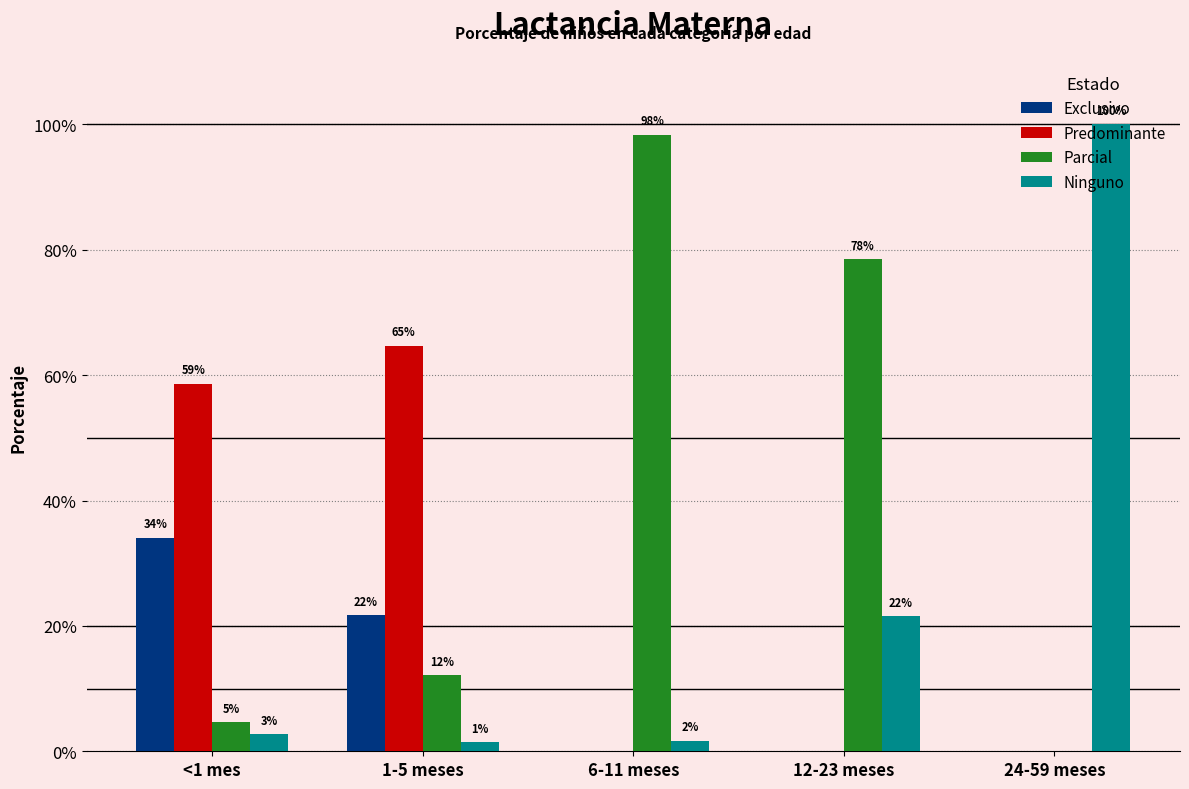

What are all the series names shown in the legend?

Exclusivo, Predominante, Parcial, Ninguno